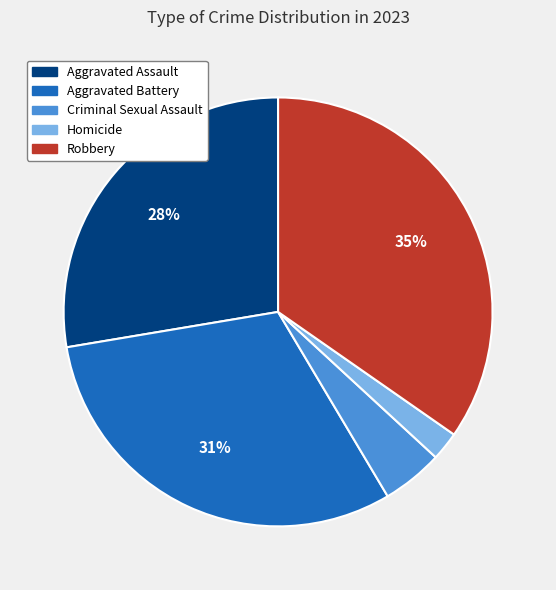

To the nearest percent, what is the difference between the largest and smallest slice percentages?

33%